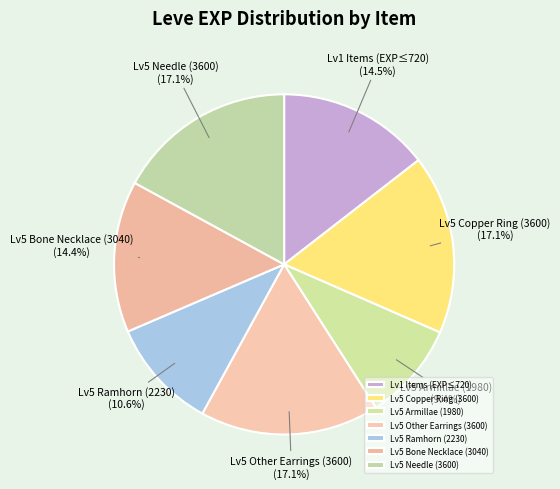

Does Lv5 Bone Necklace (3040) account for over 50% of the chart?

No